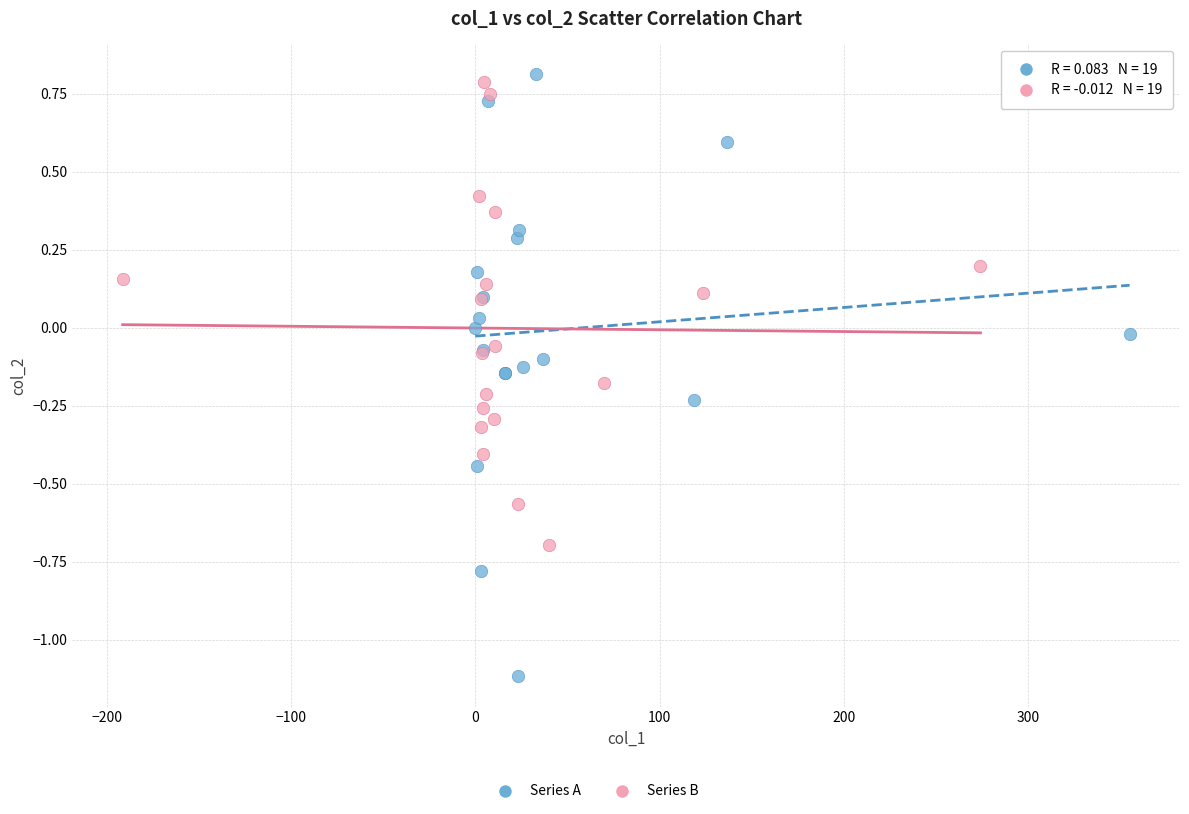

Which series has the widest spread of Y values?

Series A